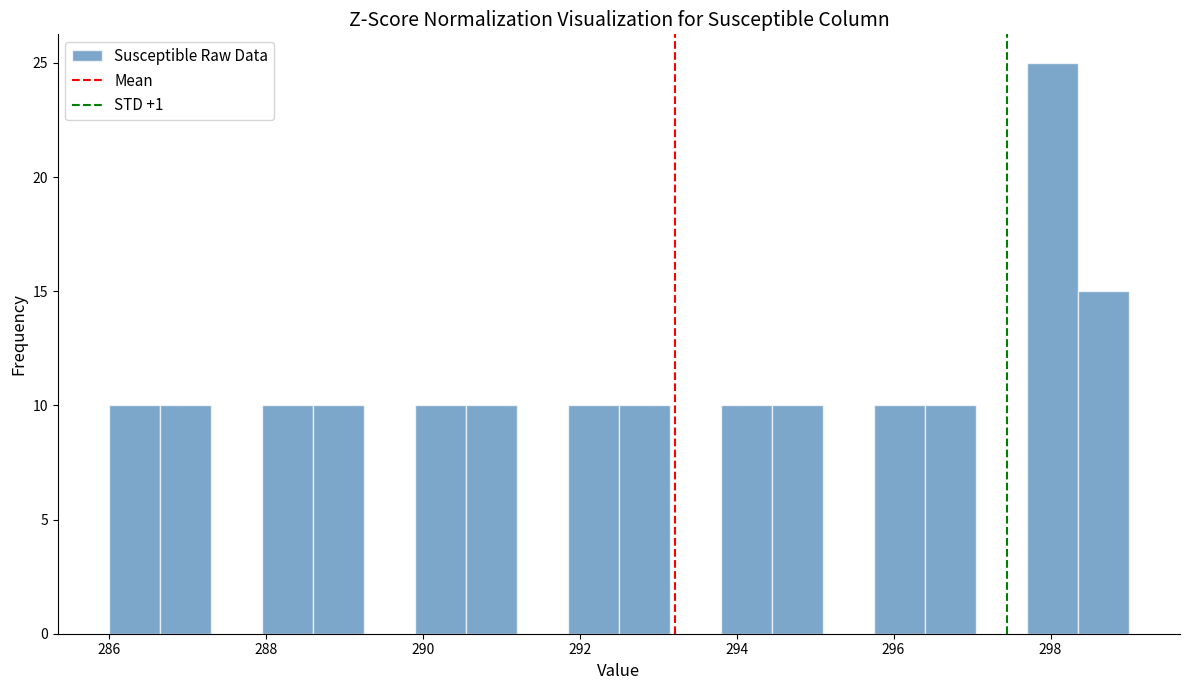

Around what value on the x-axis is the tallest bar? Give the approximate position of its centre, as read against the axis.

298.0